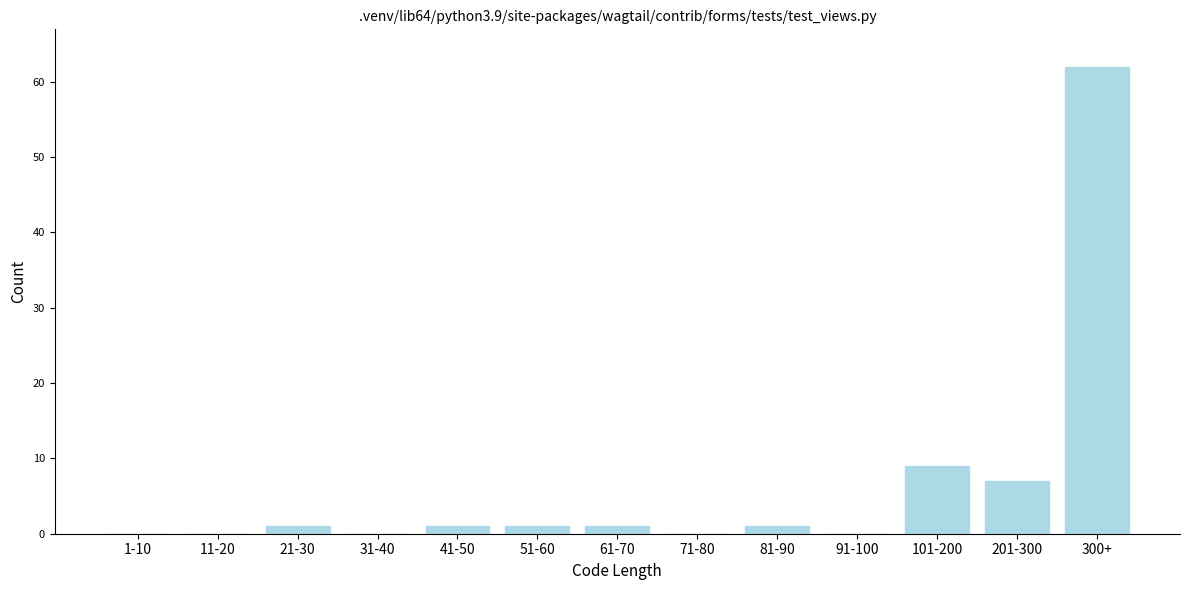

Reading left to right, list all the values displayed in this chart.

1-10=0	11-20=0	21-30=1	31-40=0	41-50=1	51-60=1	61-70=1	71-80=0	81-90=1	91-100=0	101-200=9	201-300=7	300+=62